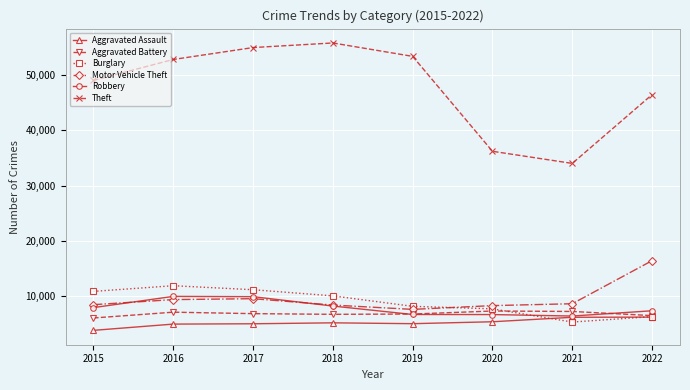

True or false: Motor Vehicle Theft has a value of 16446 at 2022.

True